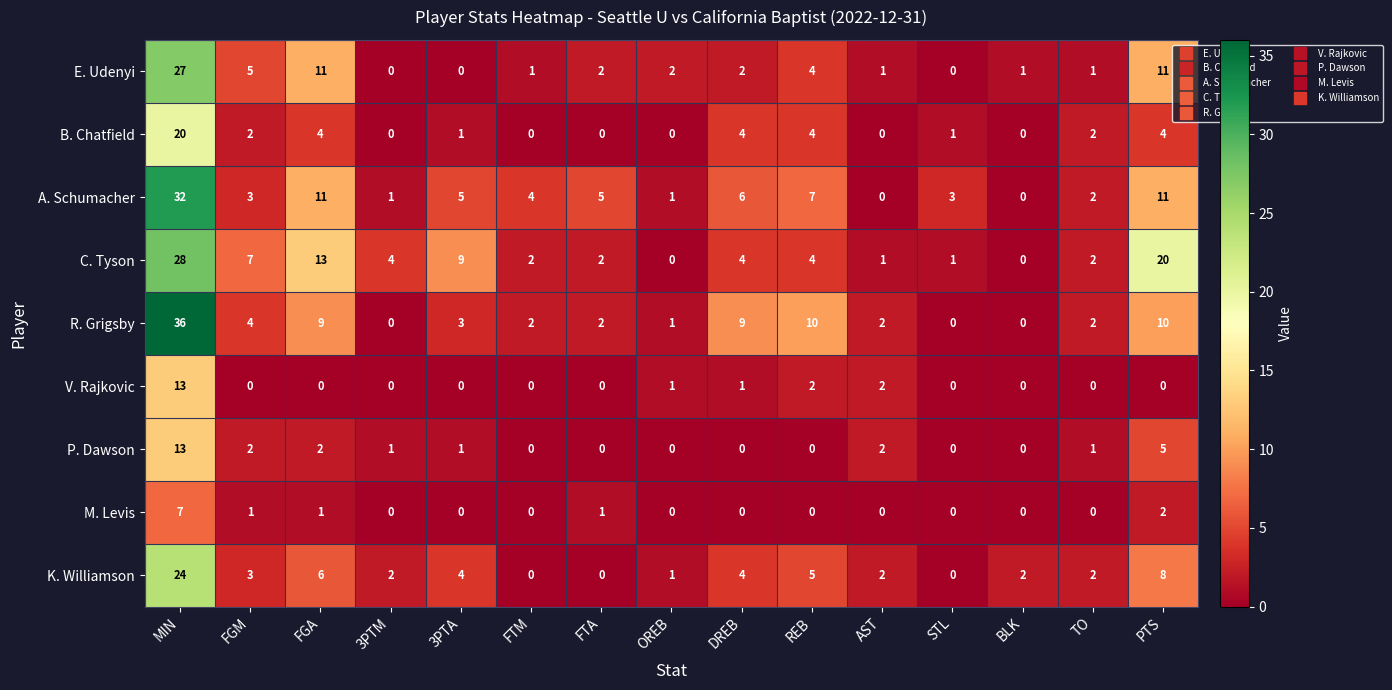

The value of C. Tyson at BLK is -18. True or false?

False